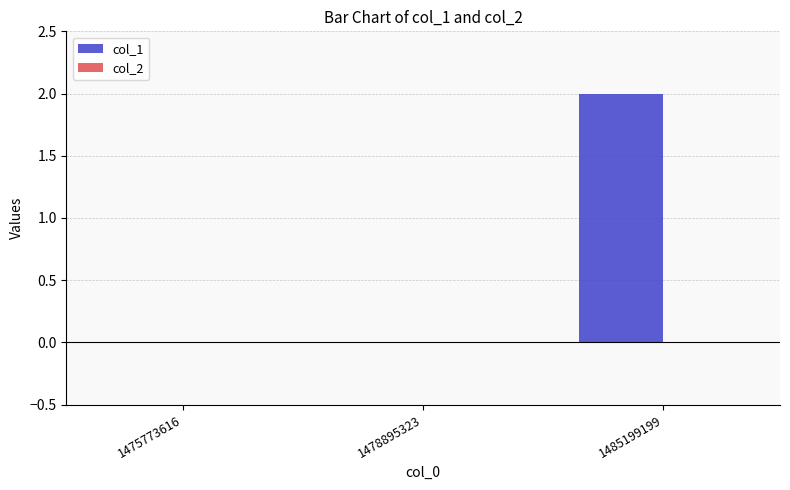

At which category does the chart reach its peak across all series?

1485199199